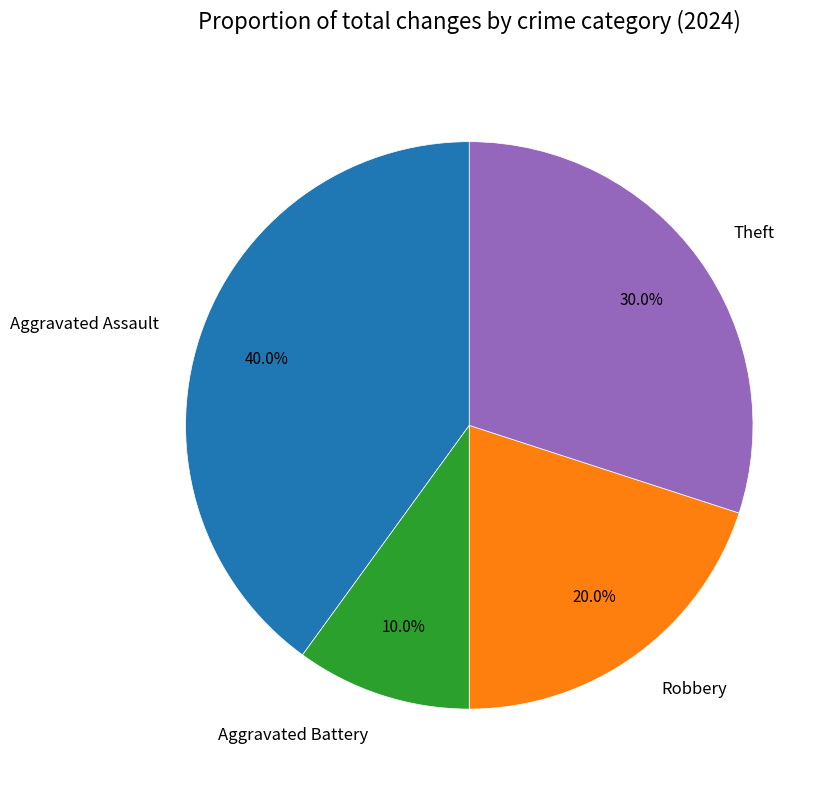

Rank the categories by value from highest to lowest.

Aggravated Assault, Theft, Robbery, Aggravated Battery